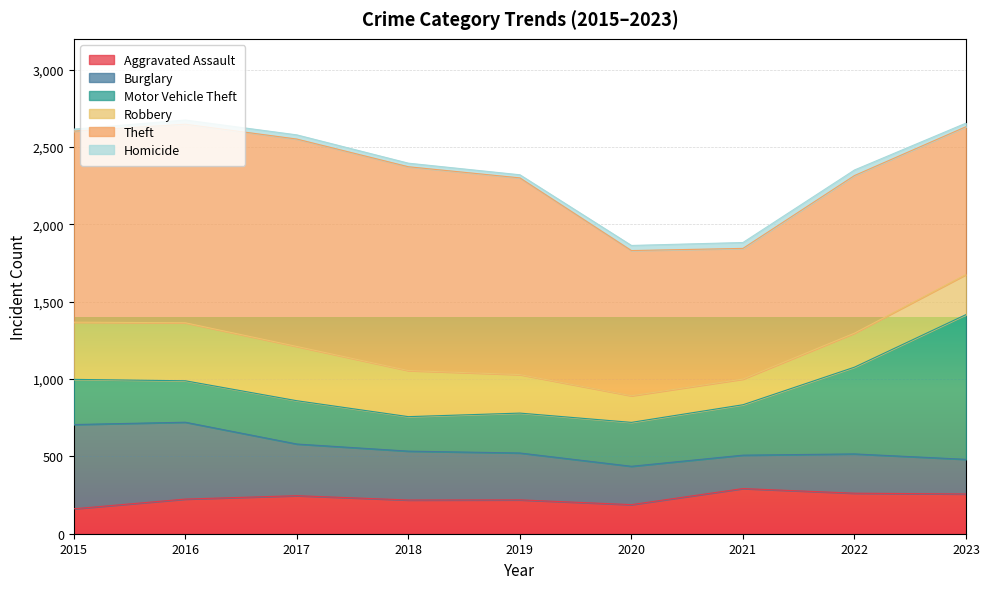

What is the average value of the Burglary series?

326